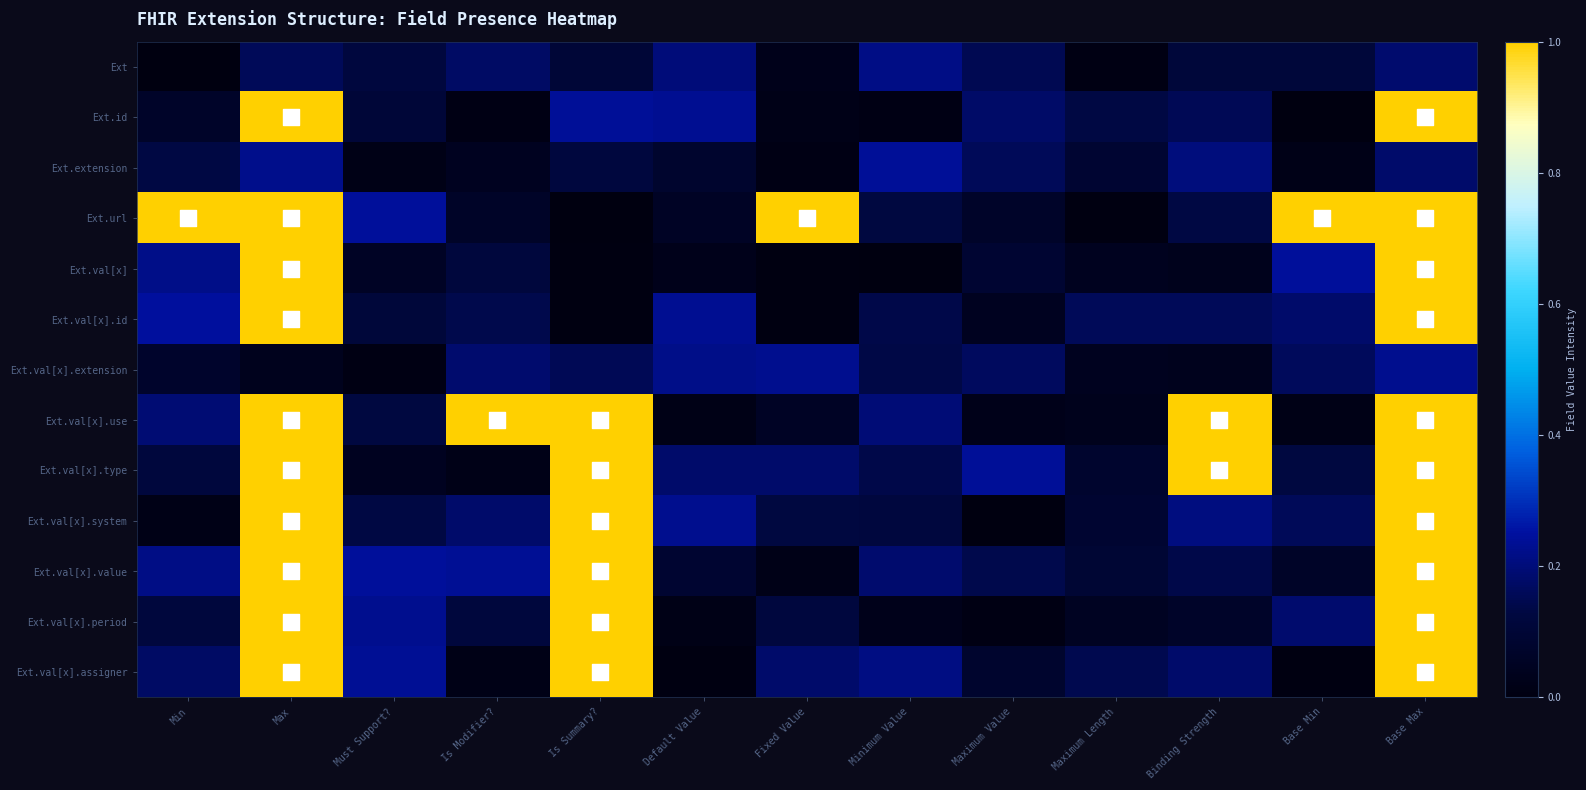

What is the spread (max minus min) of values at Base Max?

0.8